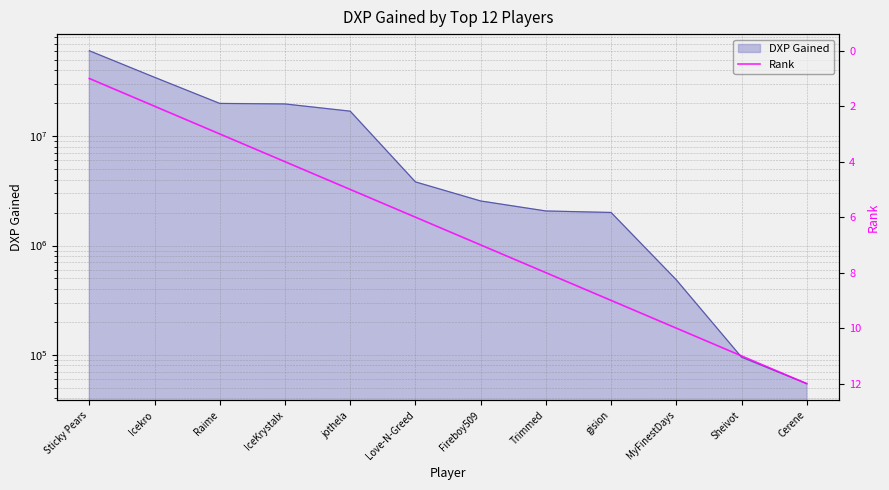

At which label does the data first exceed 7?

Trimmed